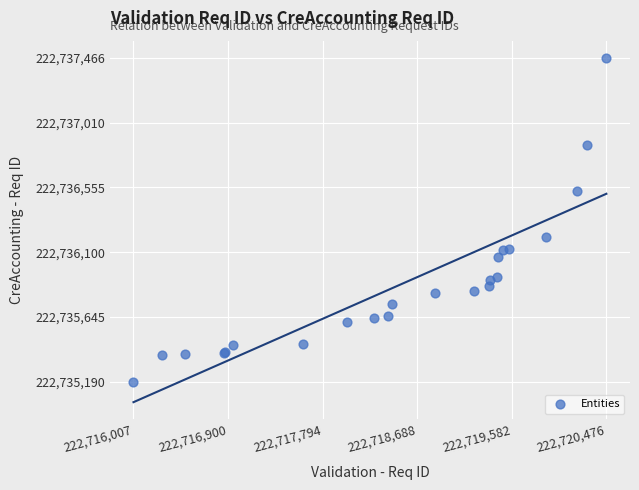

What Y value in the scatter plot is closest to 222736328?

222736204